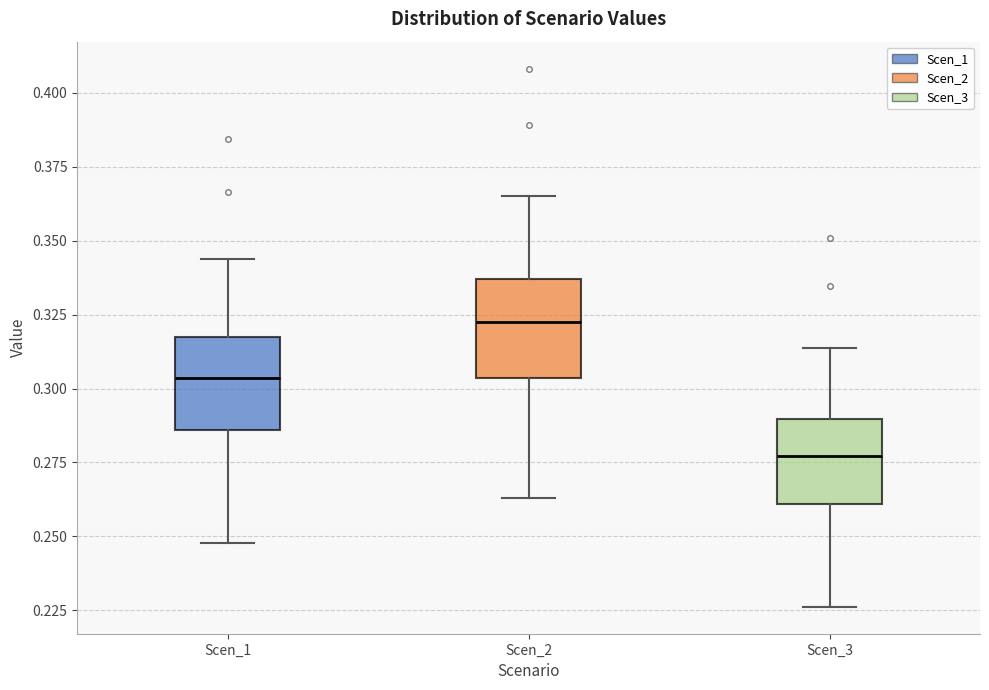

Where is the lower edge of the box for Scen_1 on the y-axis? The values are not printed on the chart, so give them approximately, as read against the axis.

0.285